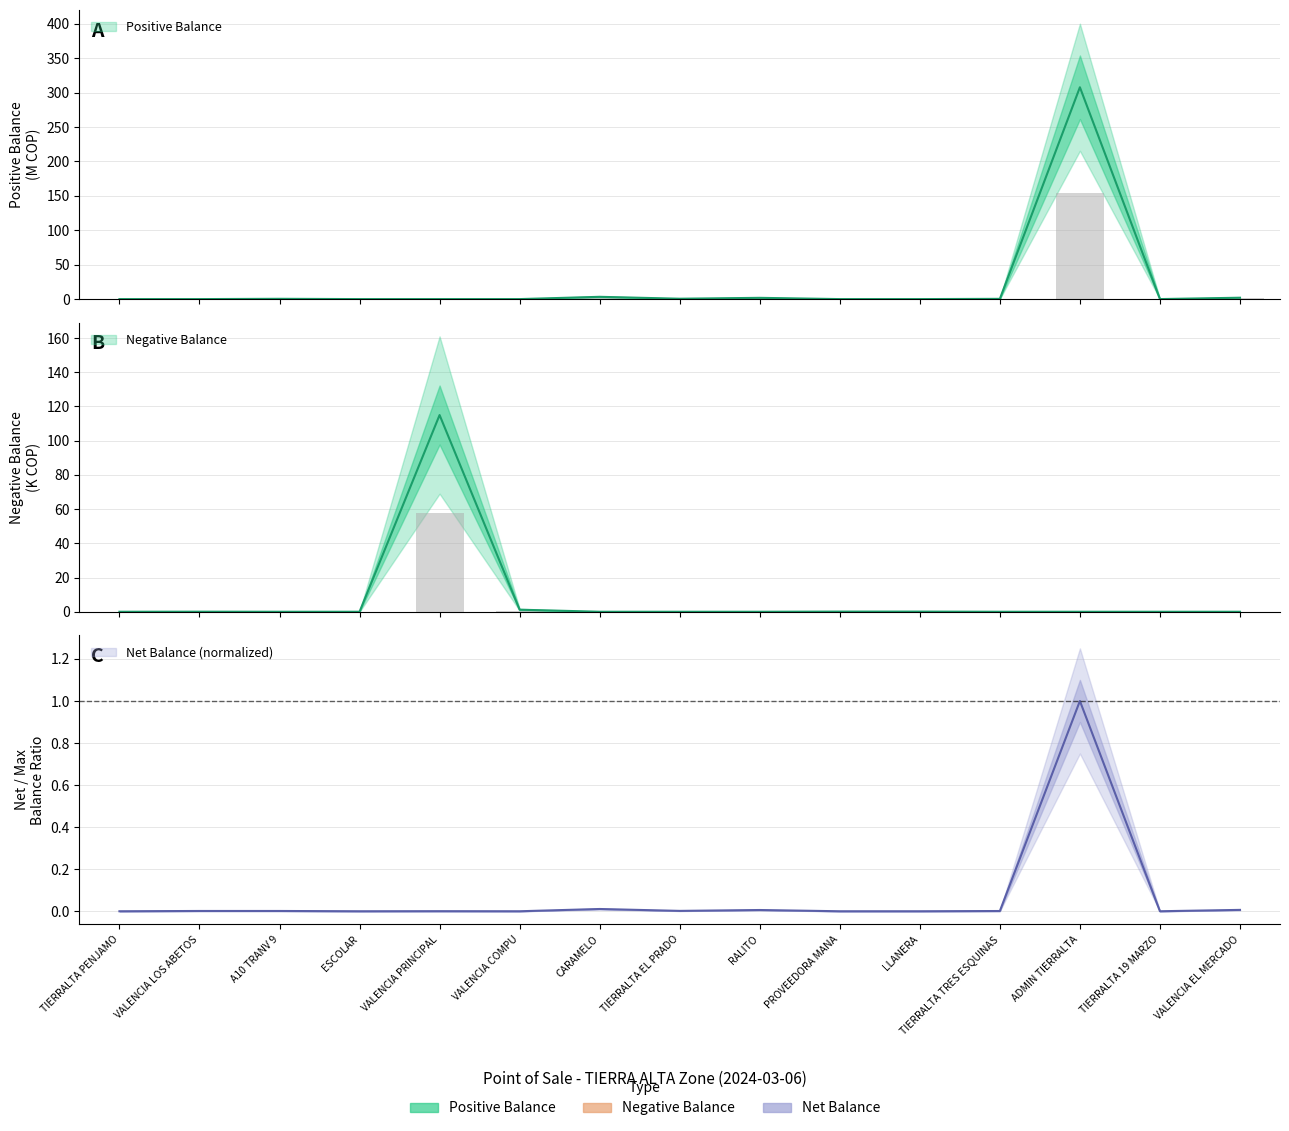

Are the bars grouped side by side (vs. stacked)?

Yes